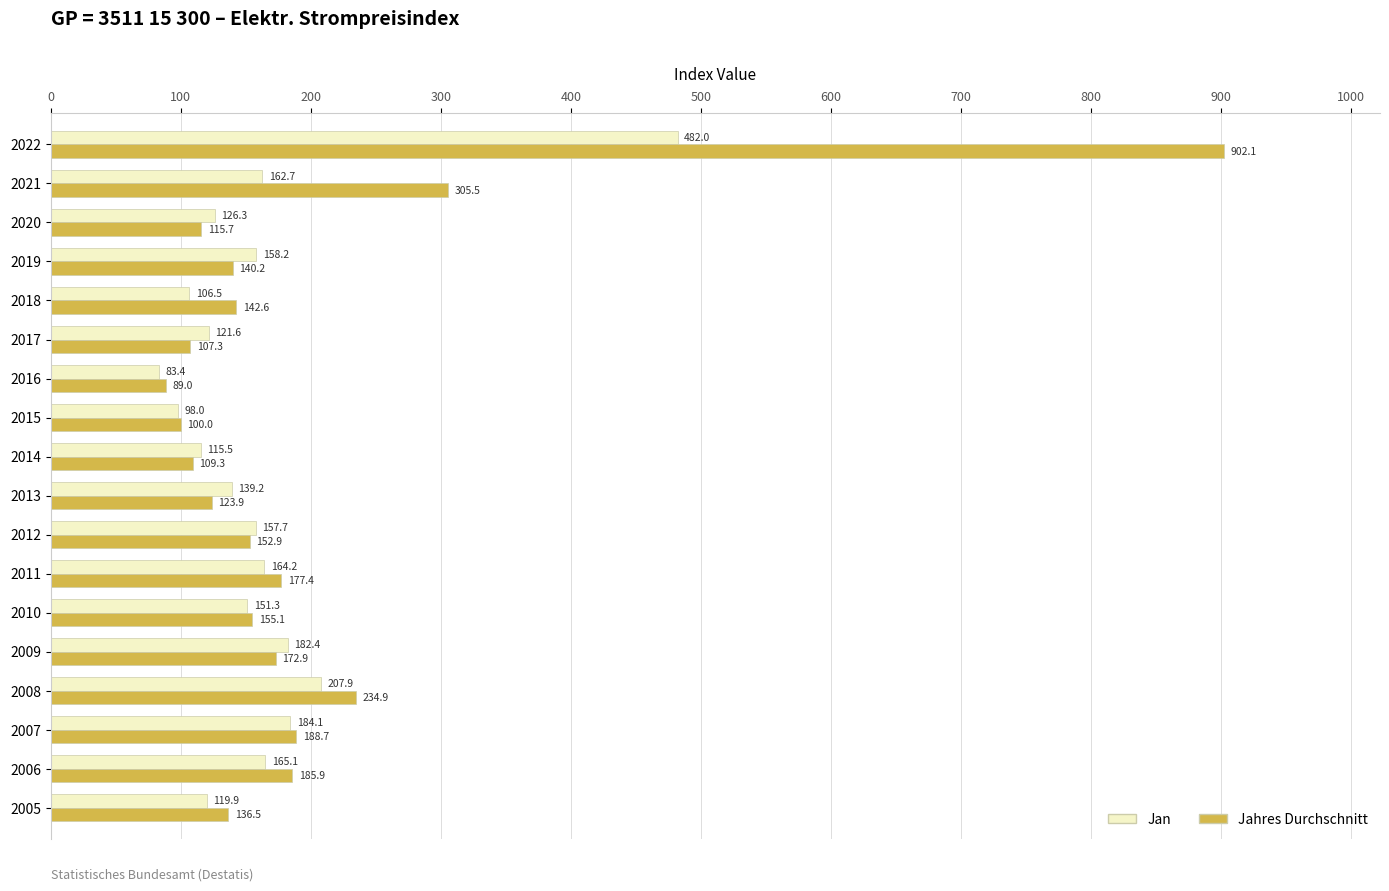

List the series in order of their peak value, highest first.

Jahres Durchschnitt, Jan